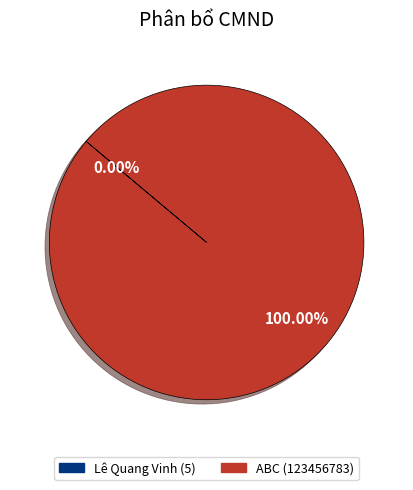

Which category accounts for the majority?

ABC